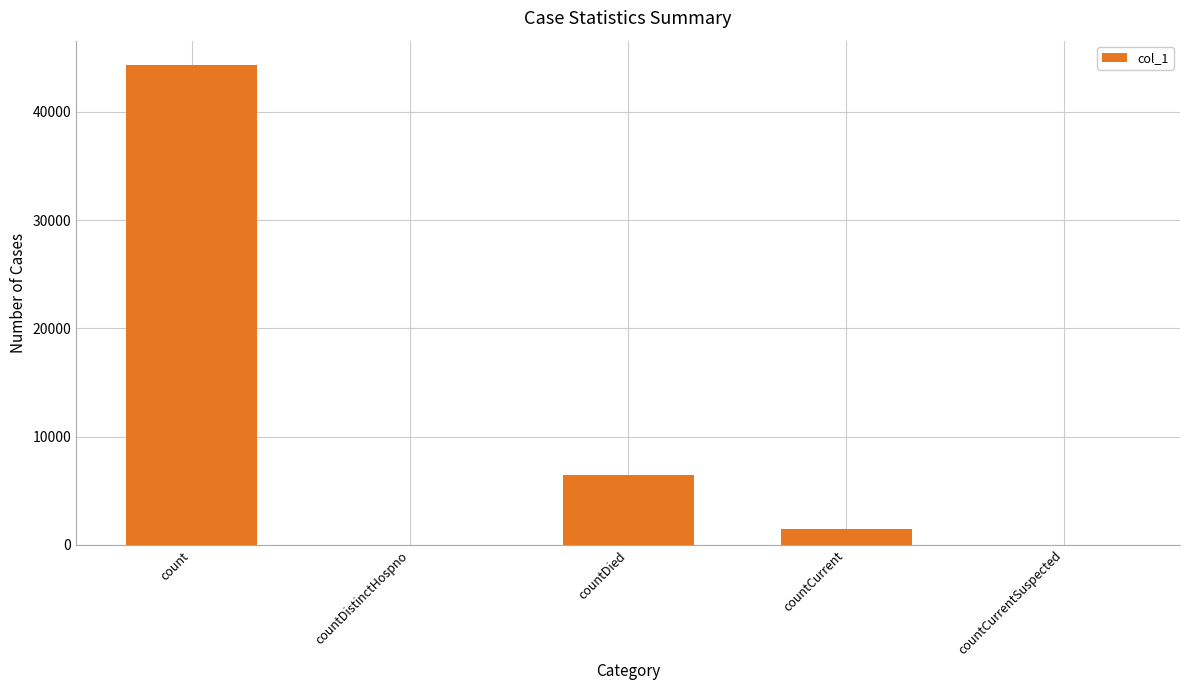

Where is the data nearest to the value 22177?

countDied